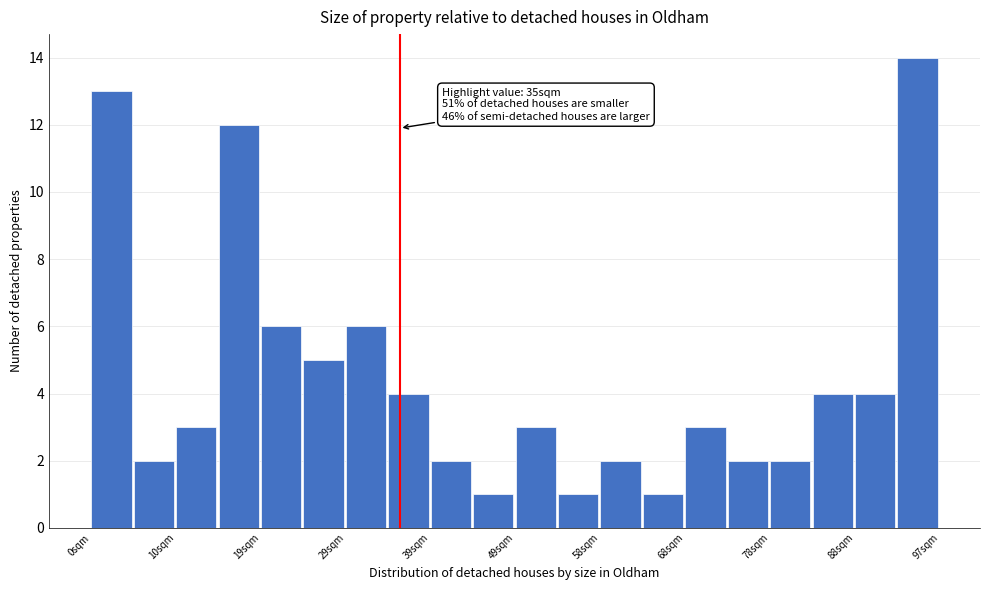

Which range on the x-axis has the tallest bar?

93 to 97